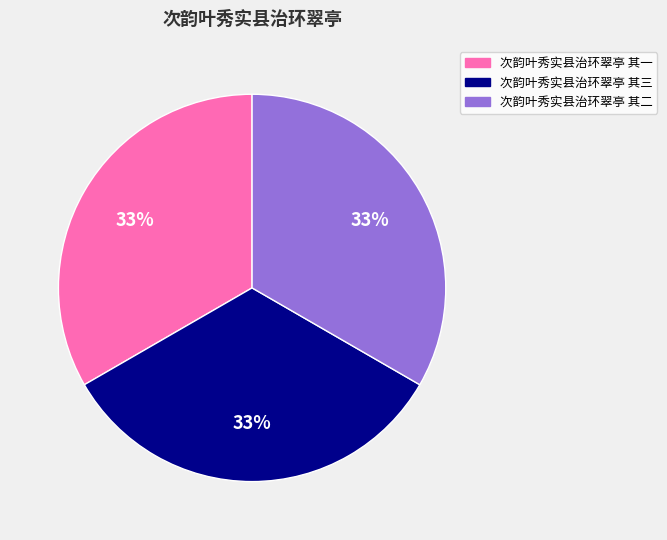

To the nearest percent, what percentage of the pie is 次韵叶秀实县治环翠亭 其二?

33%